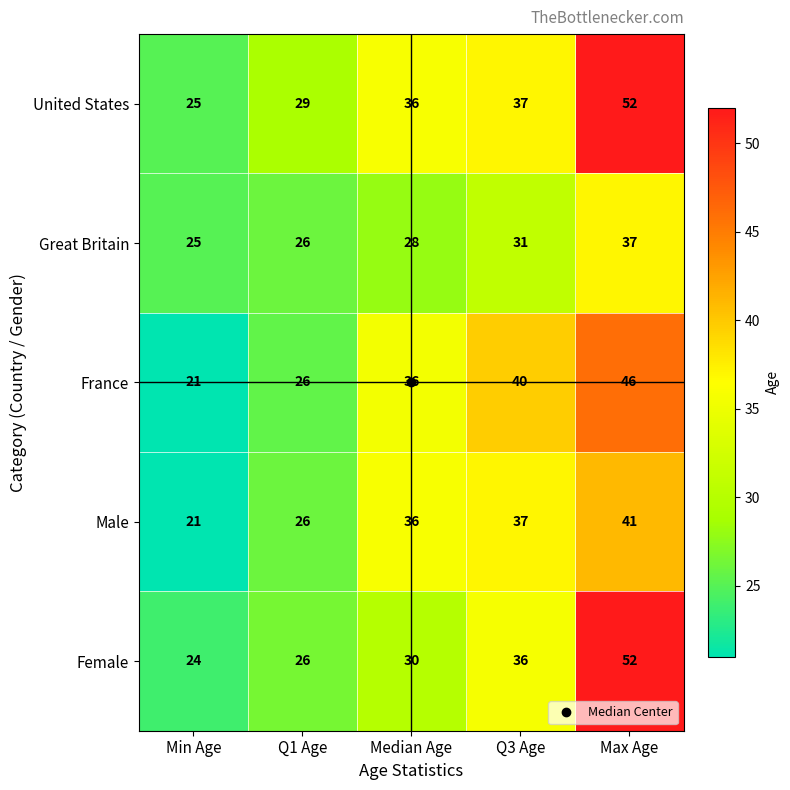

List the labels in order of France value, smallest first.

Min Age, Q1 Age, Median Age, Q3 Age, Max Age